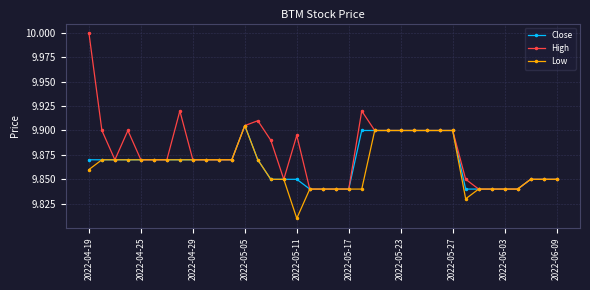

True or false: High has more than 1 interior local peaks.

True